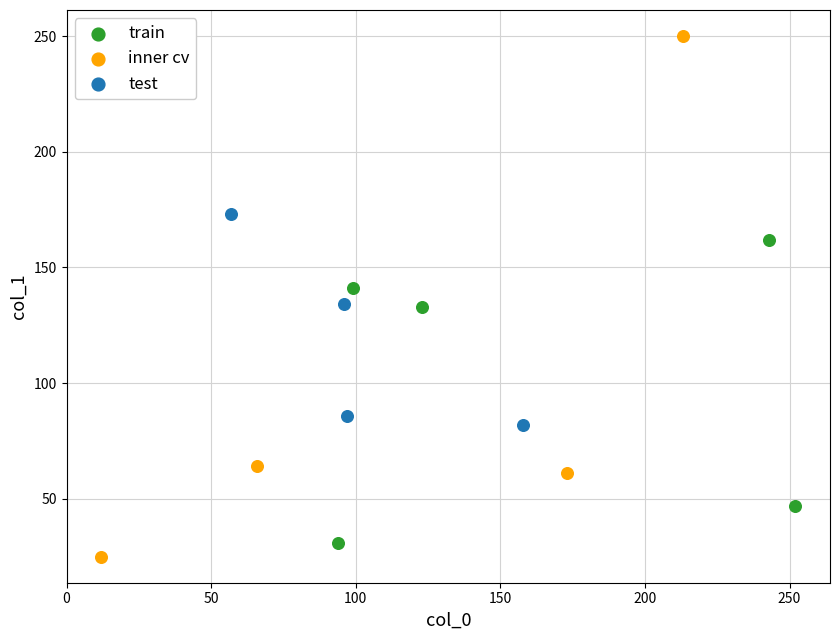

Which series contains the highest Y value?

inner cv